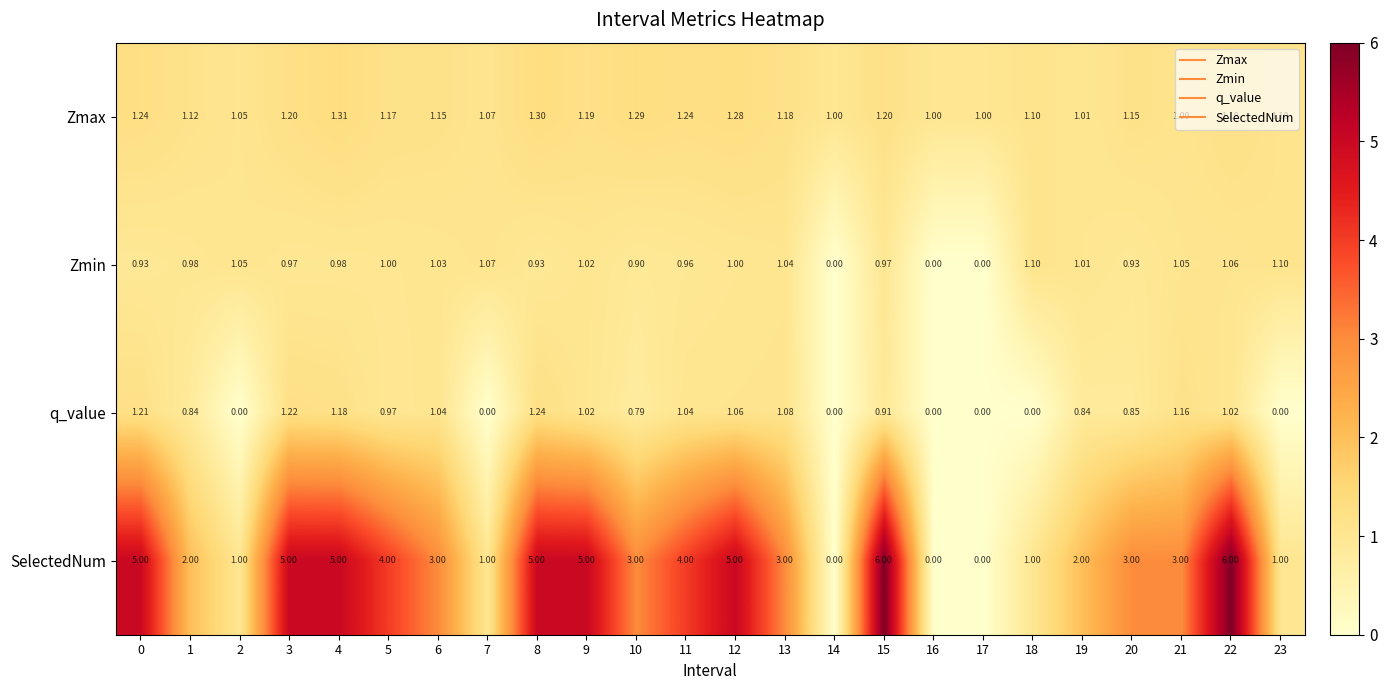

Count the number of data series in this chart.

4